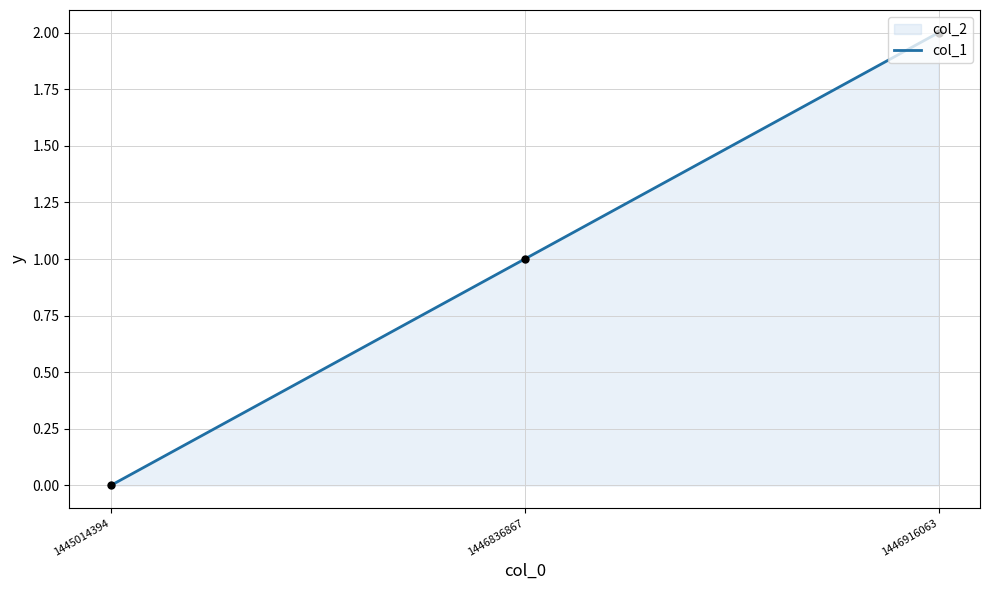

Approximately how many times larger is the value at 1446916063 compared to 1446836867?

2.0